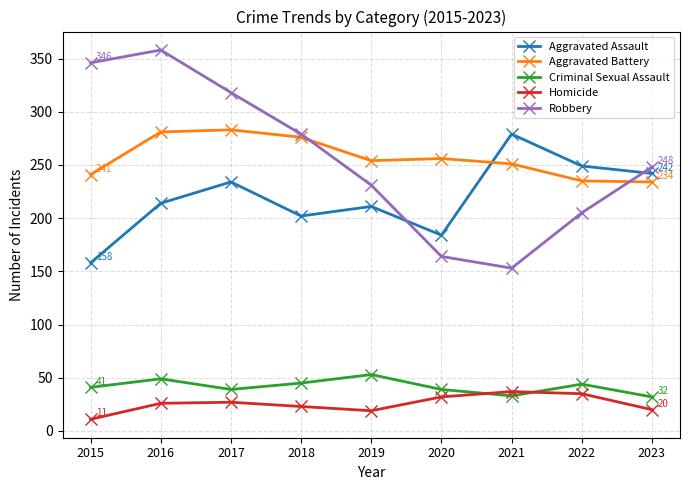

Rank the series at 2019 from highest to lowest value.

Aggravated Battery, Robbery, Aggravated Assault, Criminal Sexual Assault, Homicide